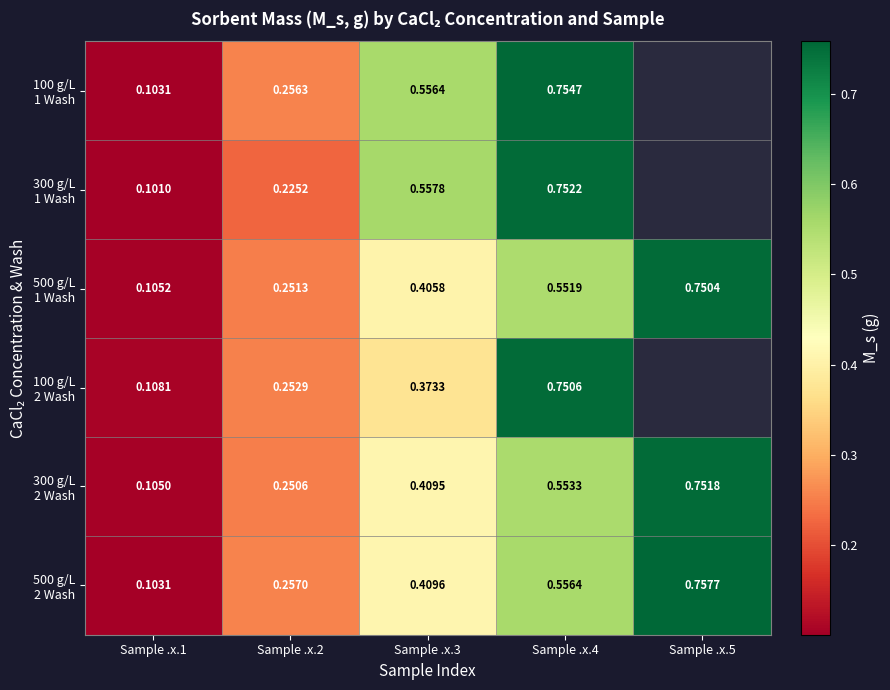

Rank the categories by 300 g/L 2 Wash value from highest to lowest.

Sample .x.5, Sample .x.4, Sample .x.3, Sample .x.2, Sample .x.1